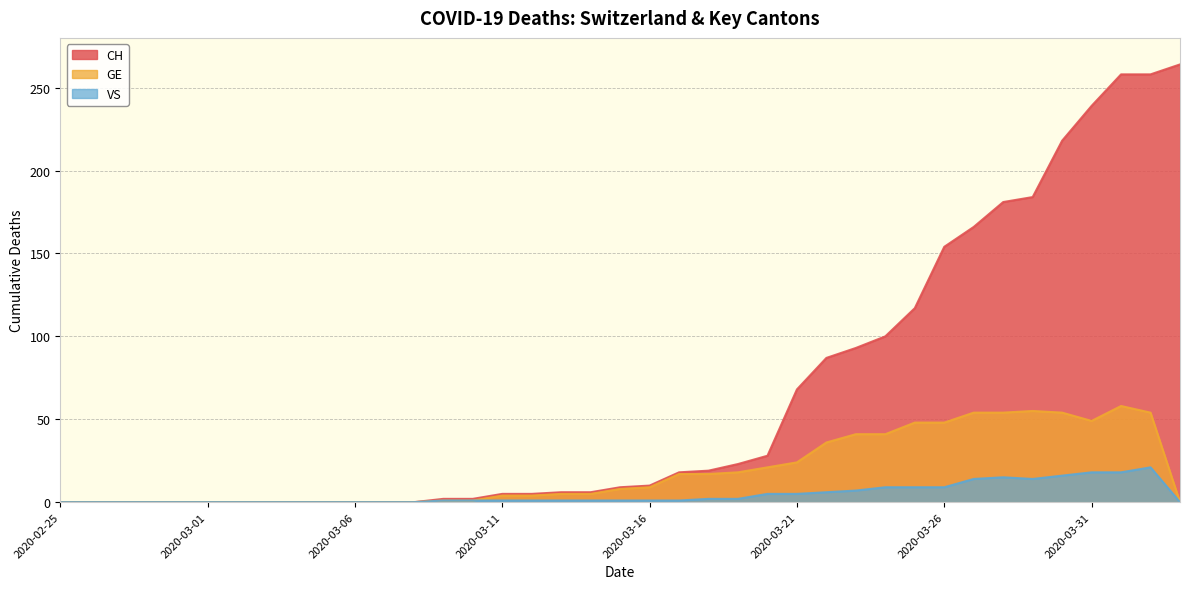

True or false: VS and CH intersect in this chart.

False